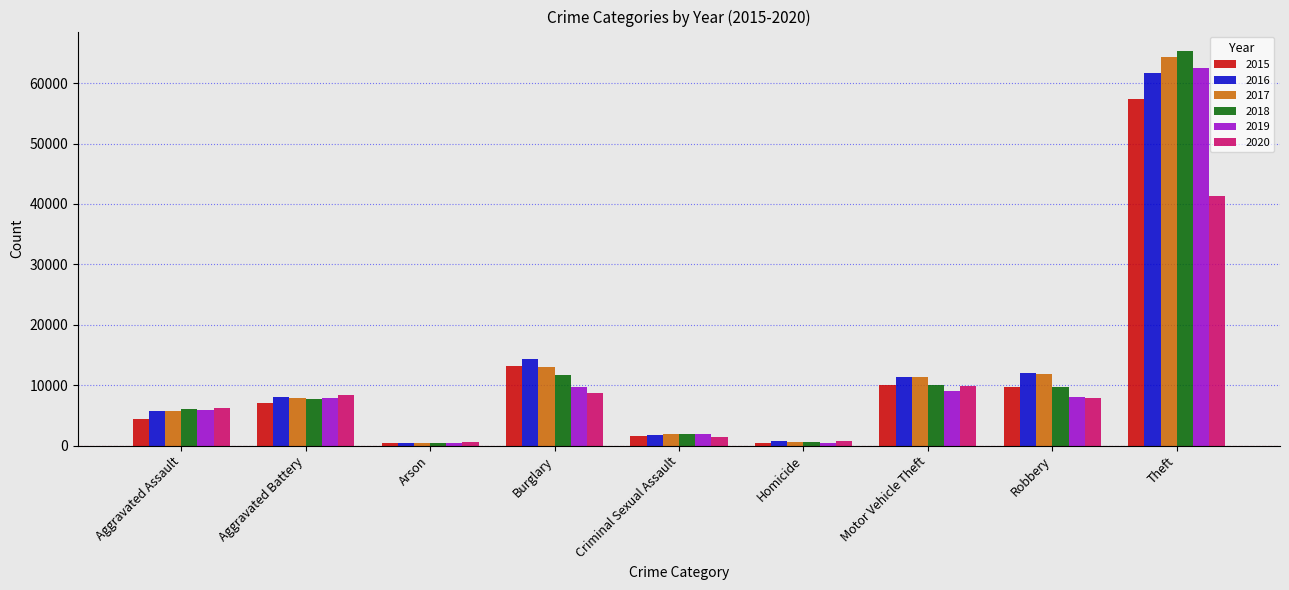

How many values in the 2020 series are below 7855?

4